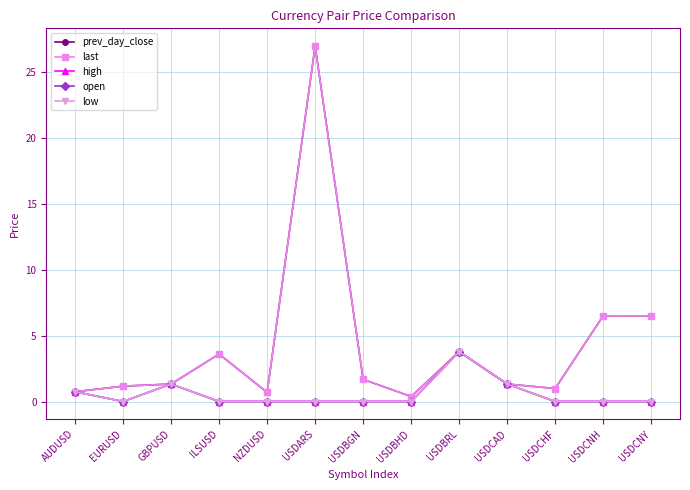

Which series has the largest range (max minus min)?

last